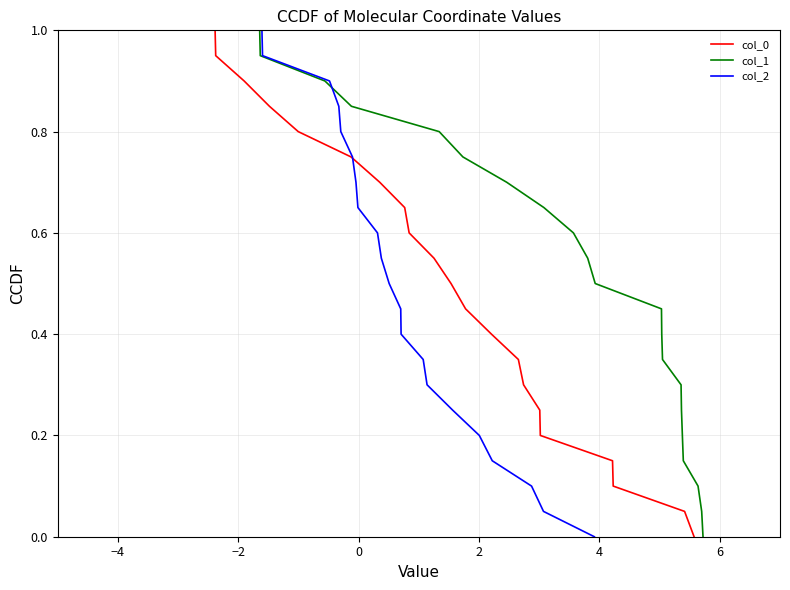

What is the value of the col_2 point at the 18th from the left?

0.2